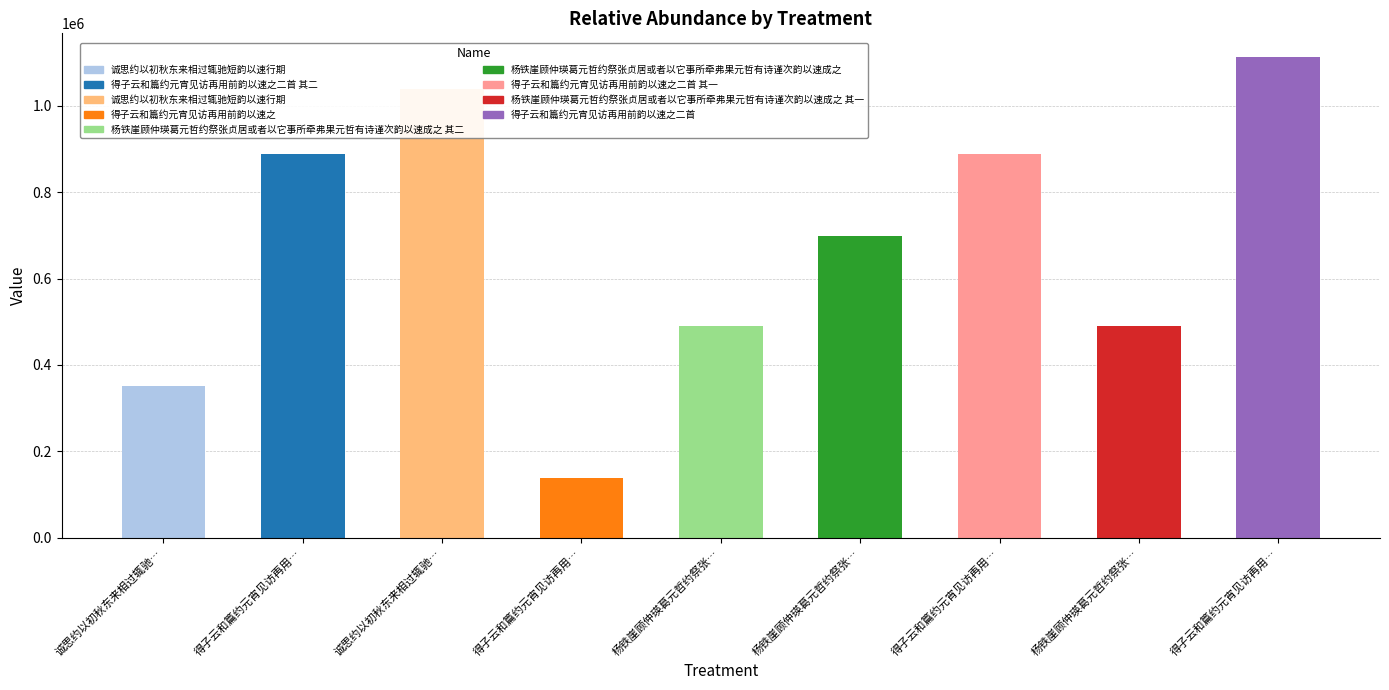

Count the number of categories in the chart.

9